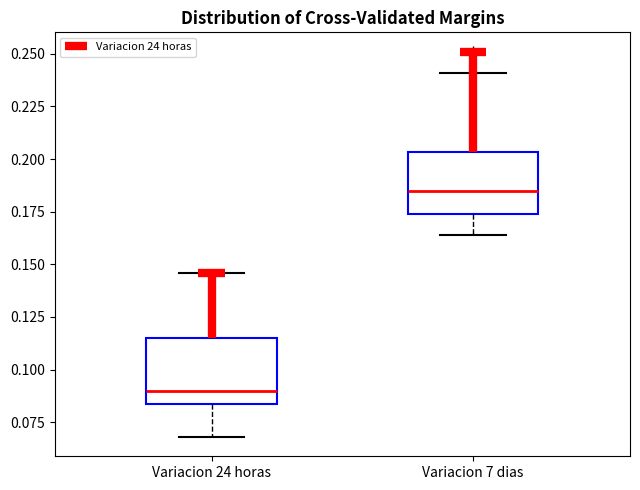

Reading left to right, read every box against the y-axis: the position of its median line, the range the box covers, and the ends of its whiskers. The values are not printed on the chart, so give them approximately, as read against the axis.

Variacion 24 horas: median 0.090, box 0.085 to 0.115, whiskers 0.070 to 0.145
Variacion 7 dias: median 0.185, box 0.175 to 0.205, whiskers 0.165 to 0.240